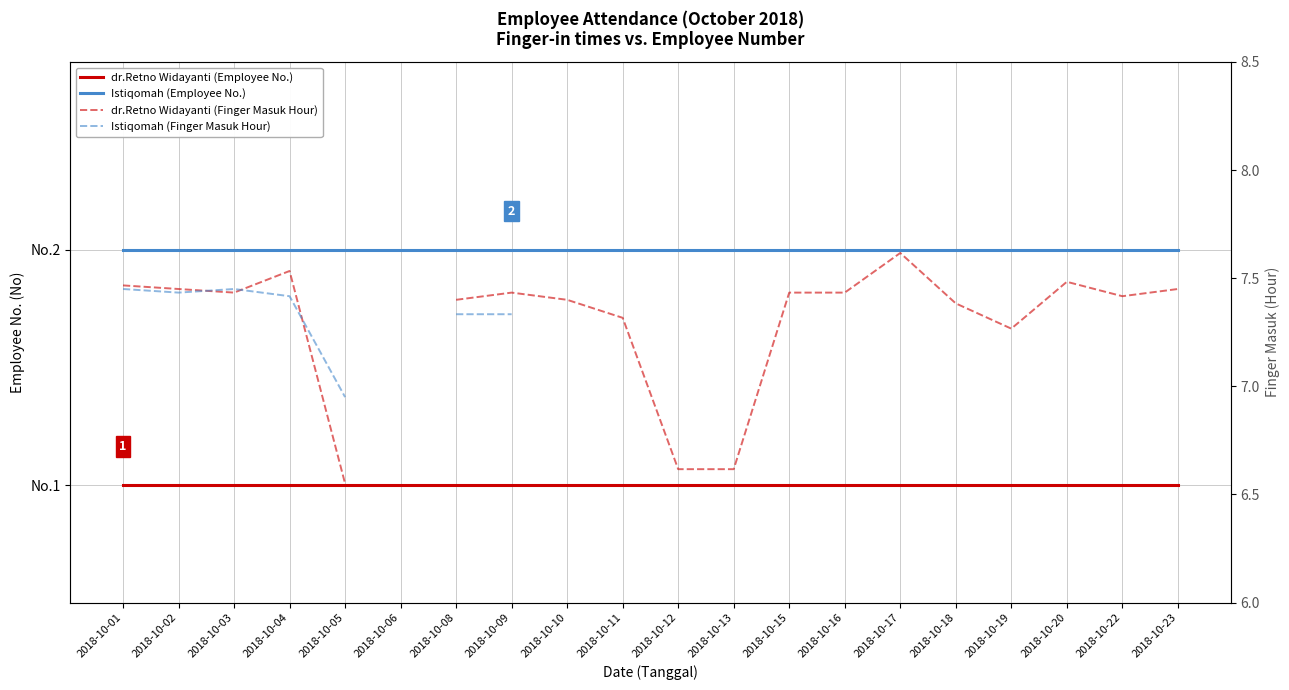

True or false: Istiqomah (Employee No.) and dr.Retno Widayanti (Finger Masuk Hour) cross at least once.

False